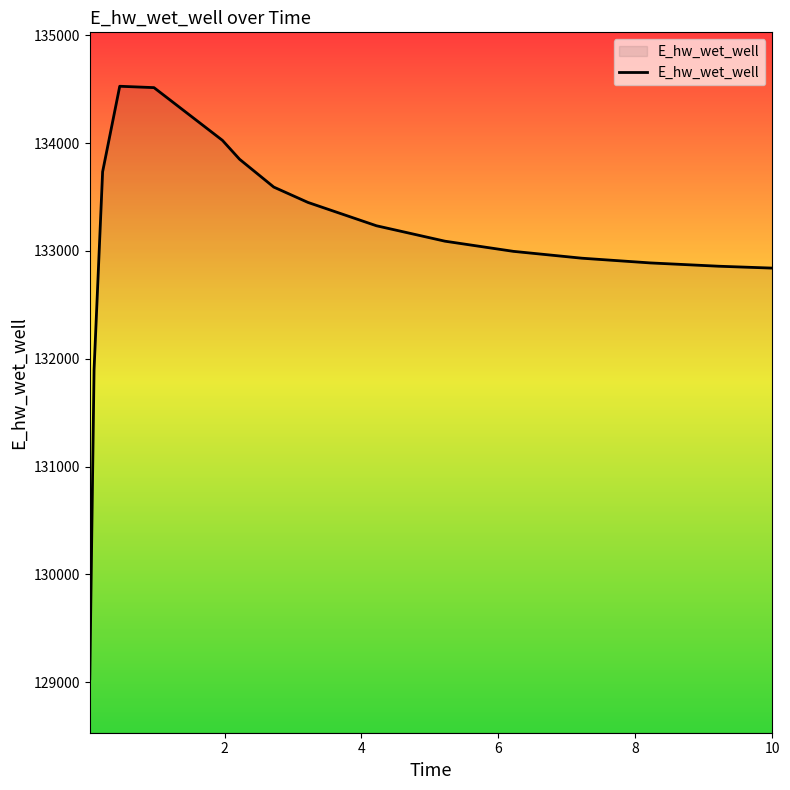

What is the difference between the maximum and minimum values?

5493.9